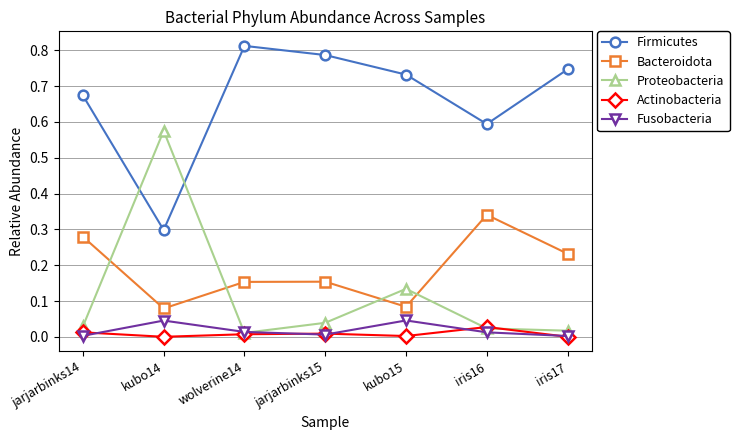

What is the label of the 4th point from the right?

jarjarbinks15